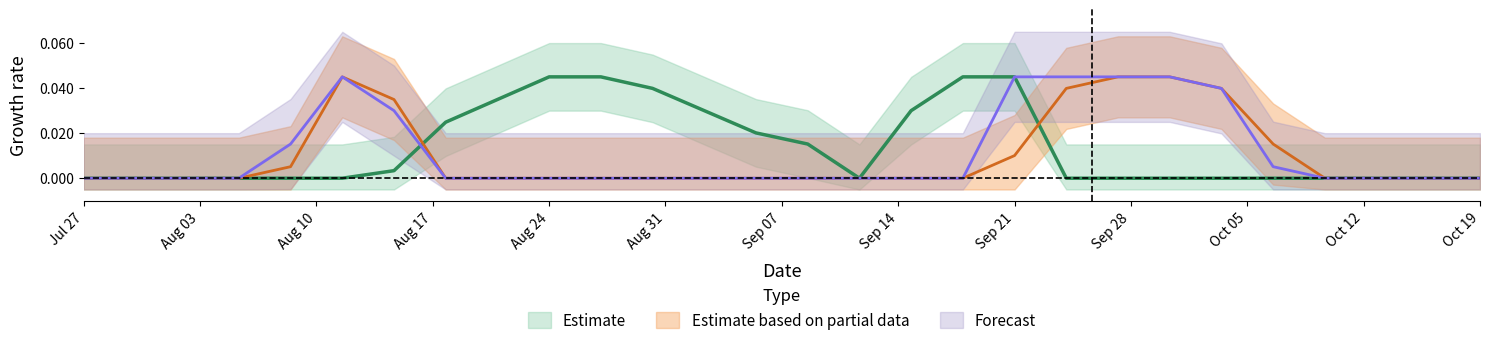

Does the chart have visible grid lines?

No